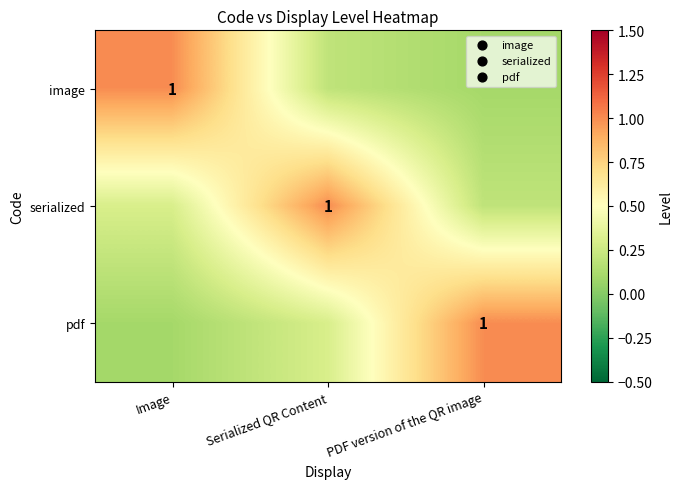

What is the difference between the maximum and minimum values in the pdf series?

0.9